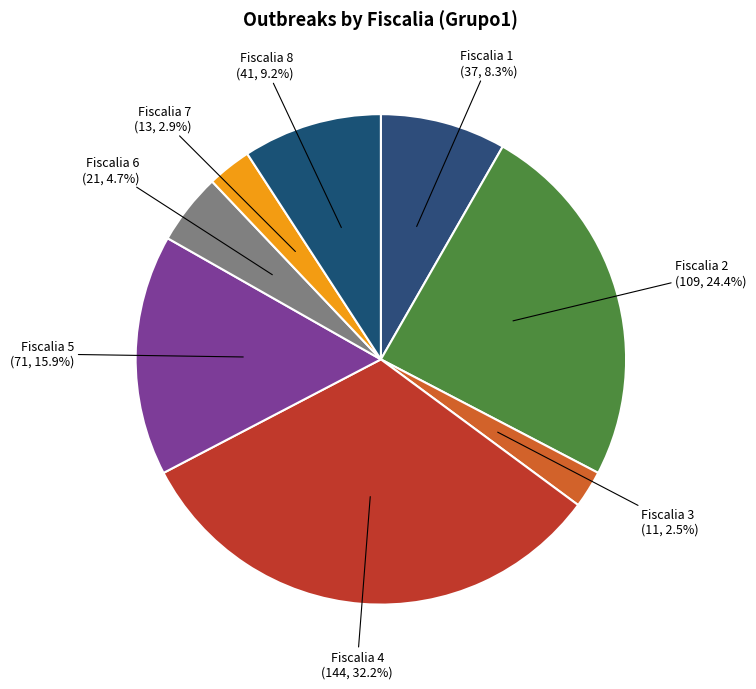

How many slices are in this pie chart?

8